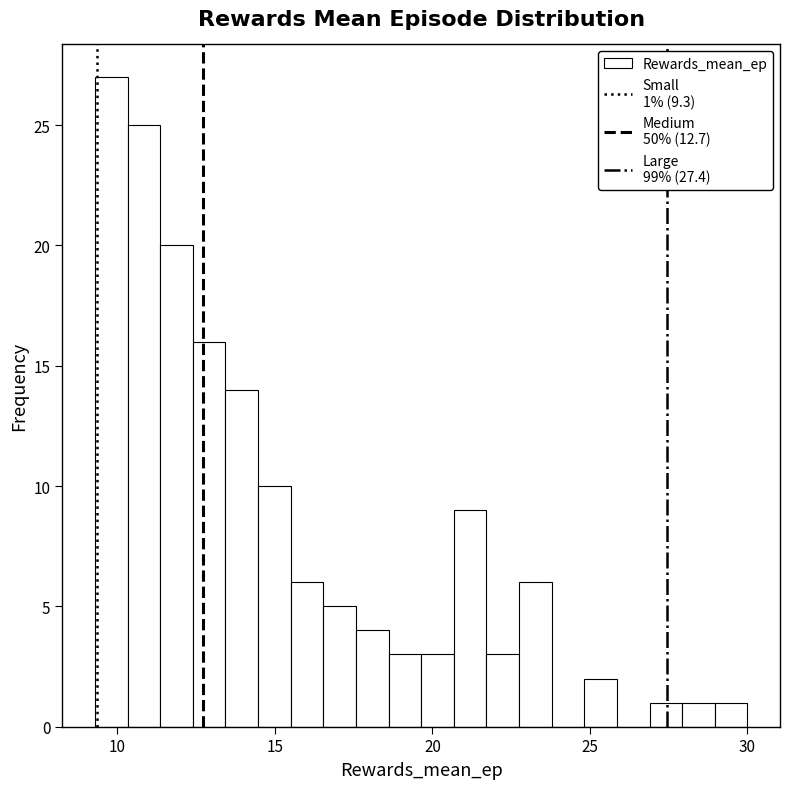

Read against the x-axis, roughly where is the centre of the tallest bar?

10.0